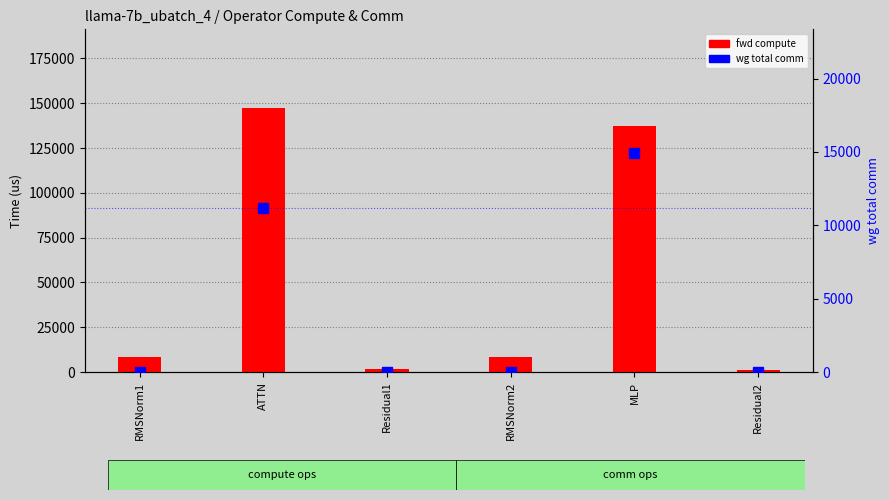

What position from the right is RMSNorm1?

6